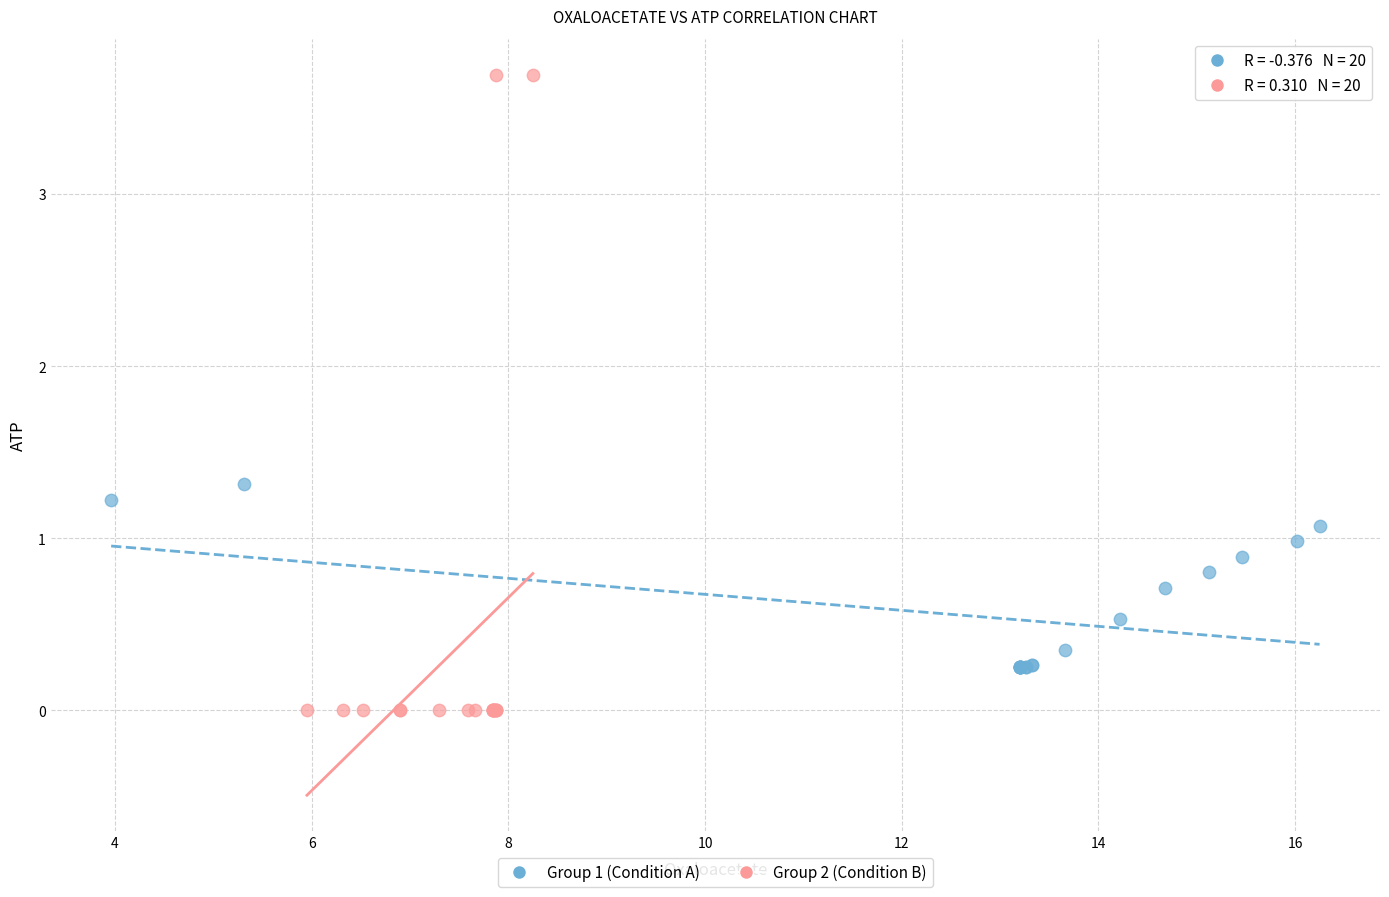

Which series contains the highest Y value?

Group 2 (Condition B)